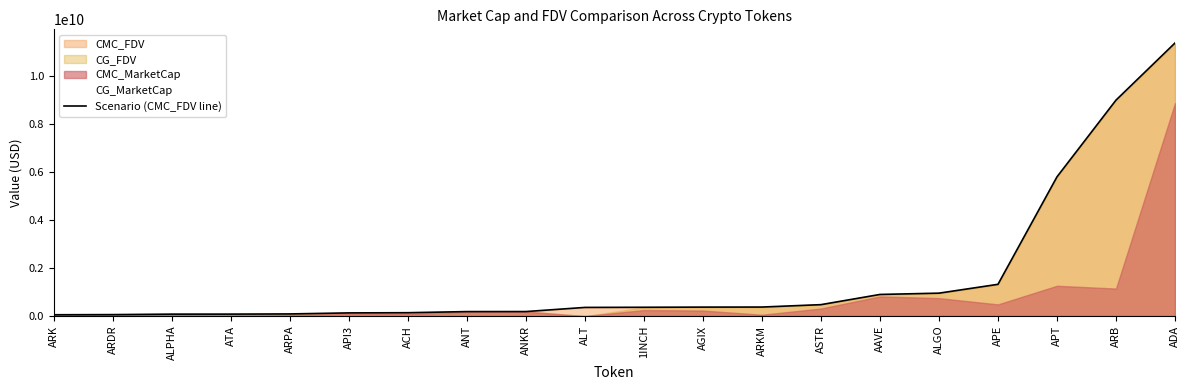

Reading left to right, what are all the values shown in this chart?

ARK=55733179	ARDR=61882904	ALPHA=81898136	ATA=82730061	ARPA=90328447	API3=133189162	ACH=141234183	ANT=187947509	ANKR=189314375	ALT=361795429	1INCH=368164614	AGIX=374777007	ARKM=377365139	ASTR=477630182	AAVE=903344654	ALGO=957196944	APE=1325717901	APT=5810595563	ARB=9011954803	ADA=11396364978